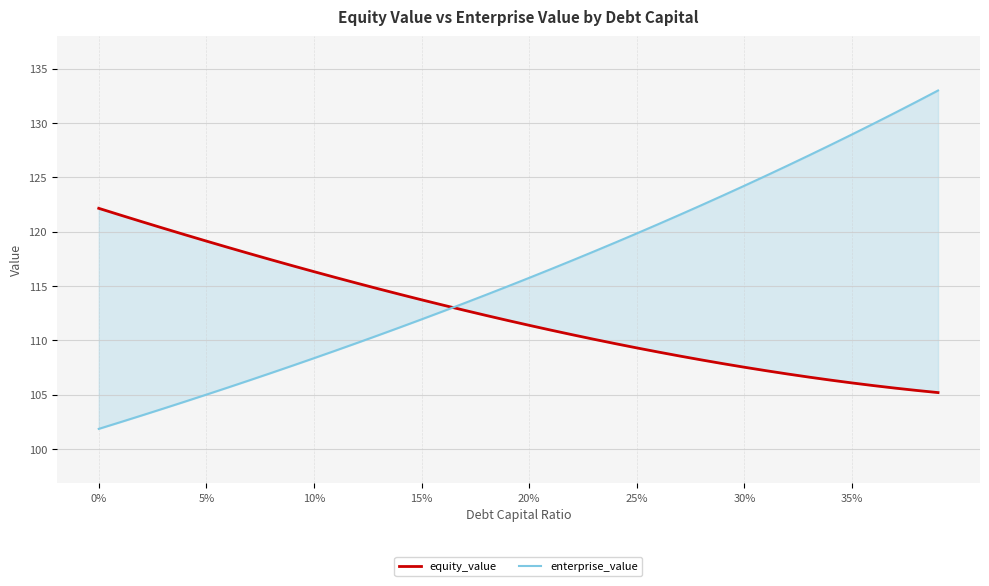

What are all the series names shown in the legend?

equity_value, enterprise_value